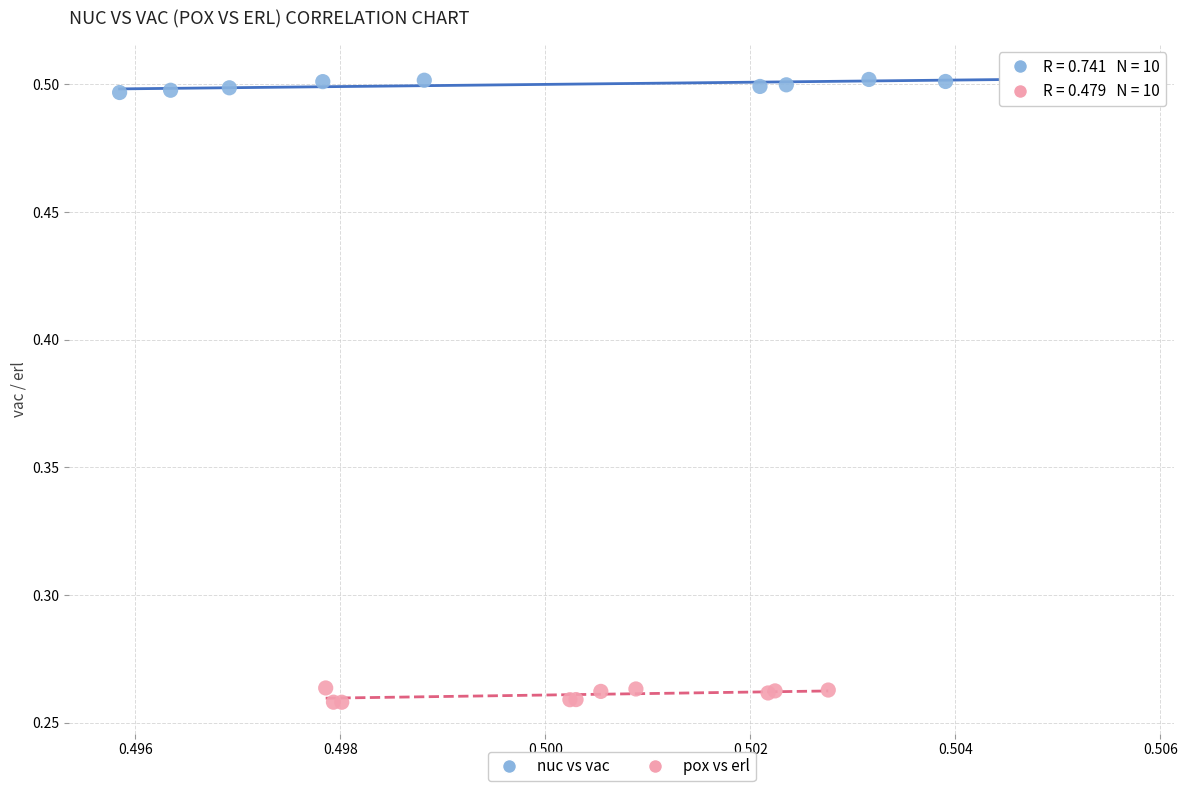

Which series contains the highest Y value?

nuc vs vac